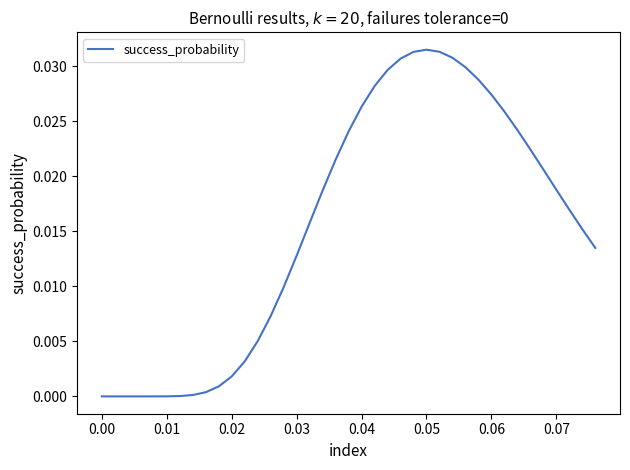

Does the chart have visible grid lines?

No